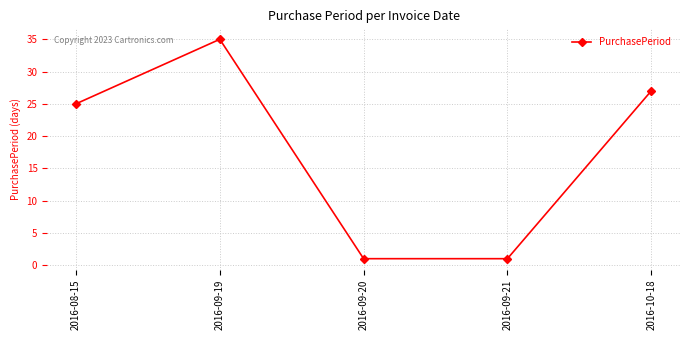

What is the difference between the values at 2016-09-21 and 2016-09-19?

34